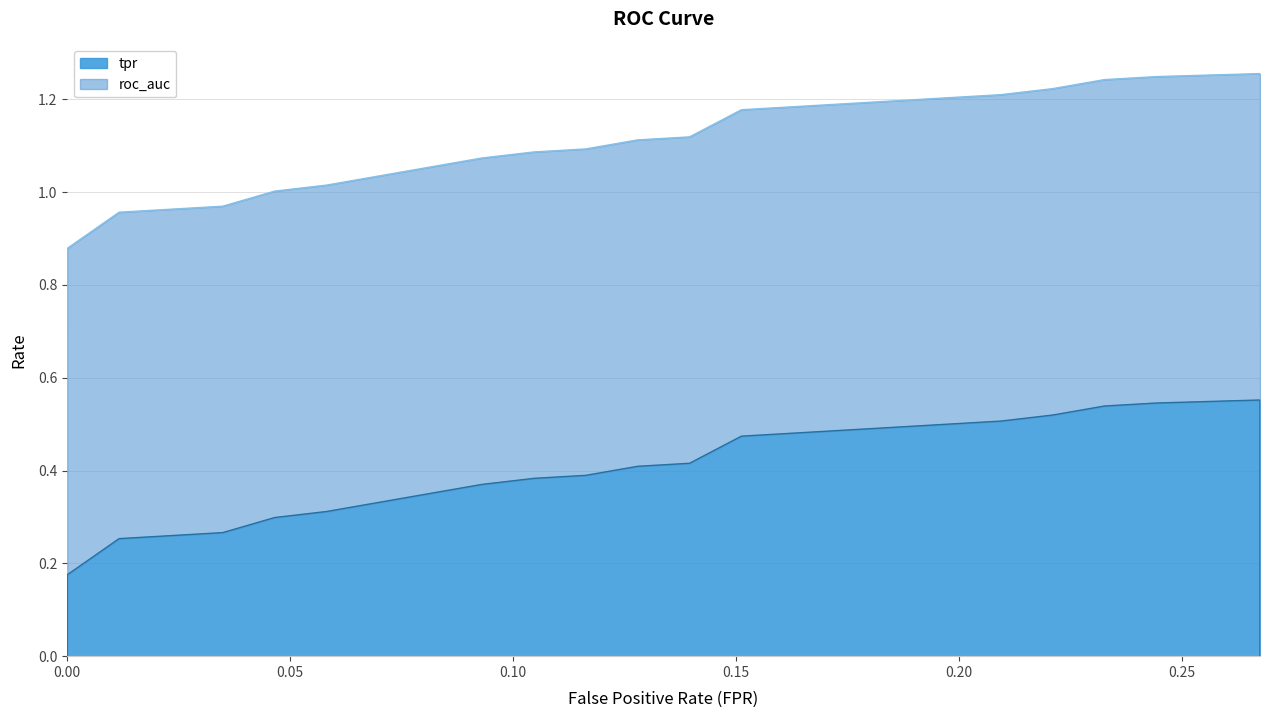

True or false: fpr and roc_auc cross at least once.

False